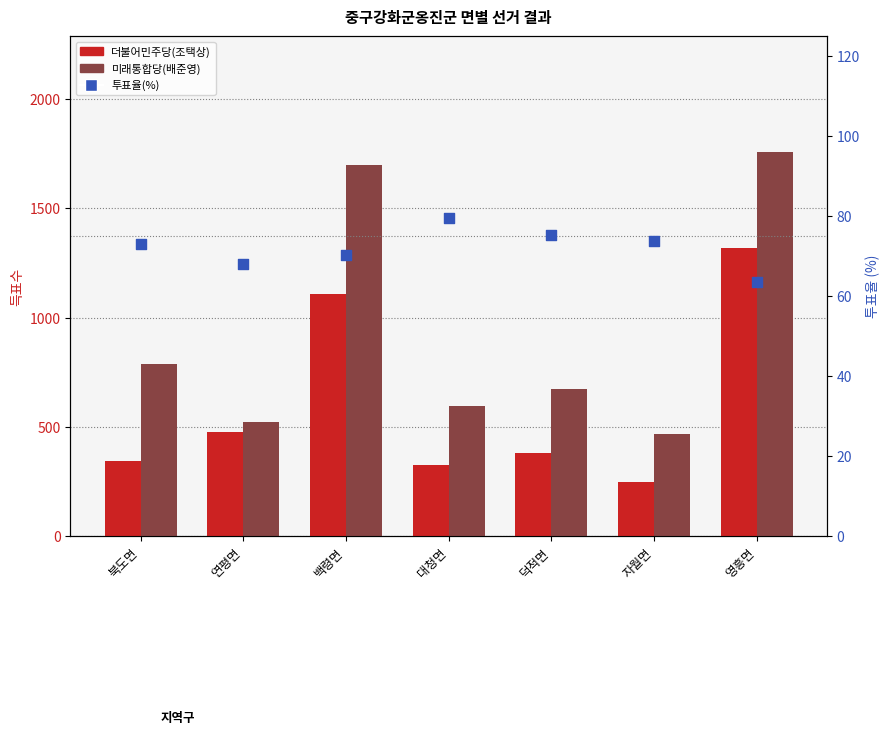

At how many categories does at least one series exceed 1400?

2